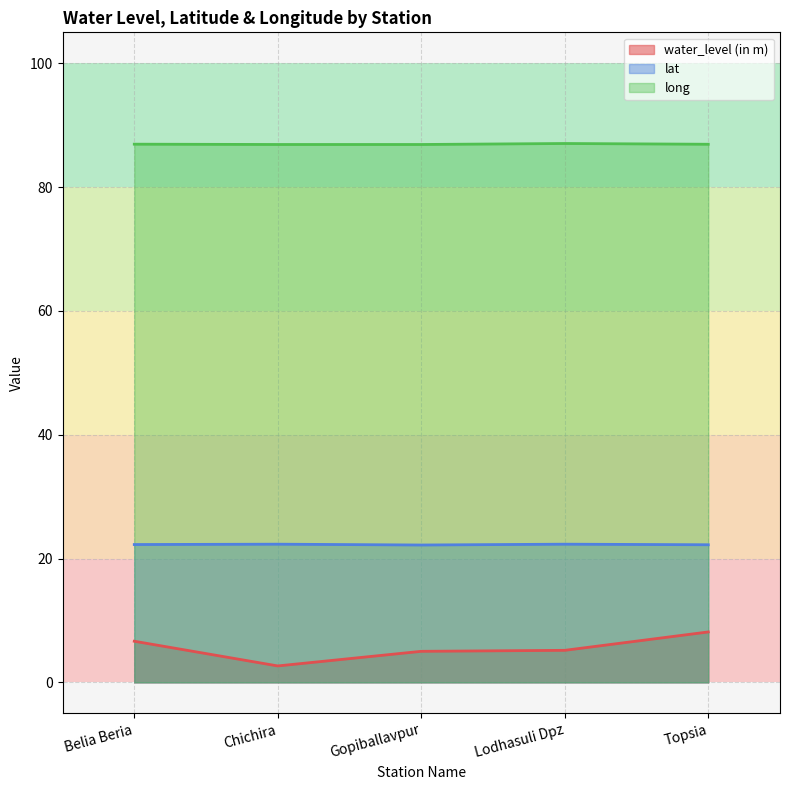

What is the smallest value displayed?

2.7